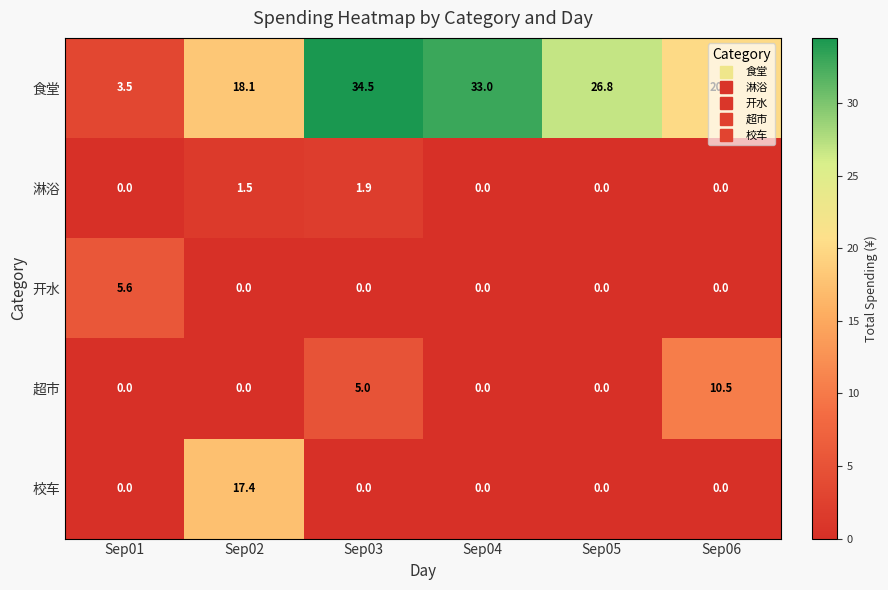

How many 开水 values are between 0 and 1?

5